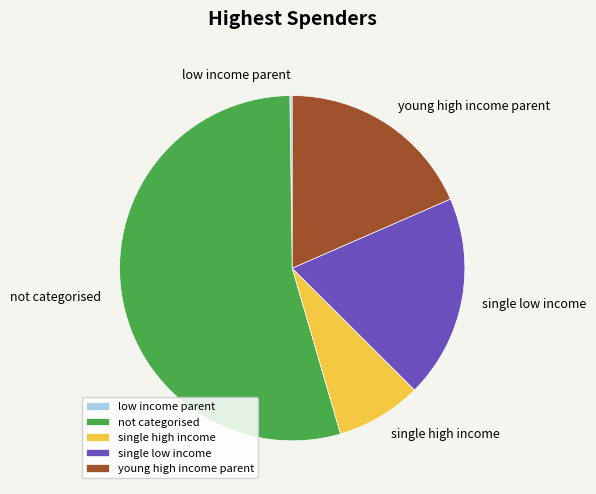

Combined, do single low income and not categorised account for over 50%?

Yes